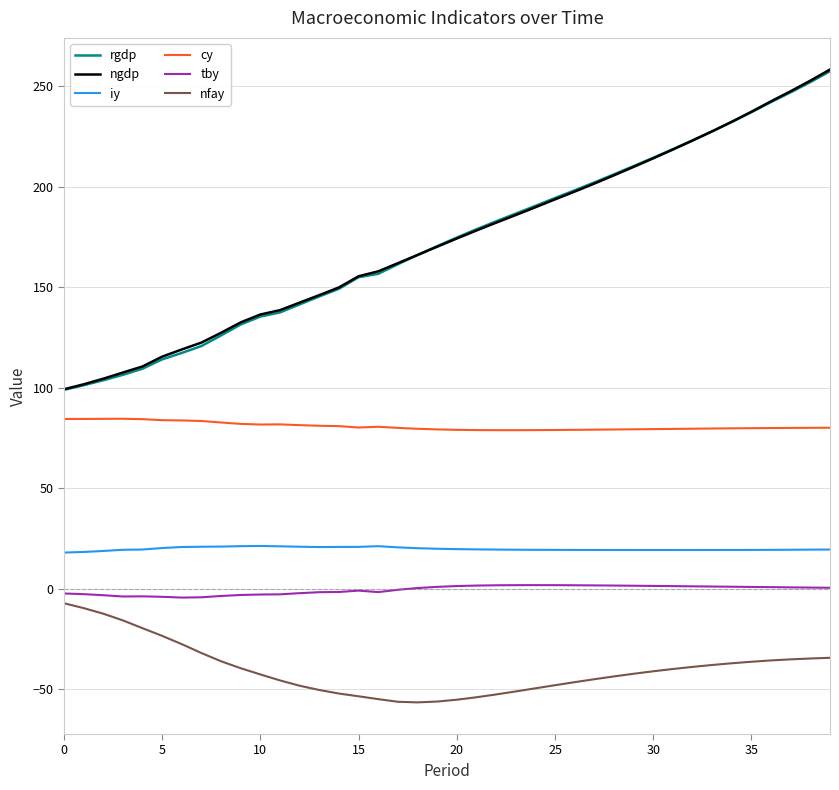

What is the highest value of the nfay series?

-7.3